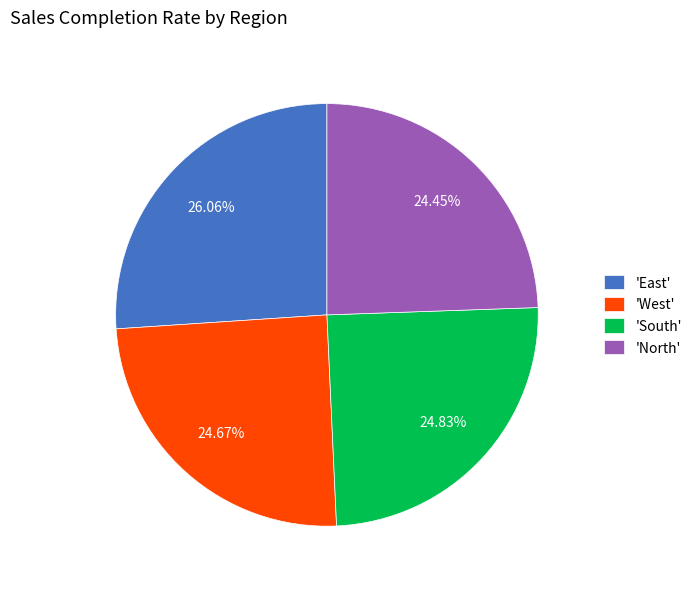

Count the number of slices in the pie.

4